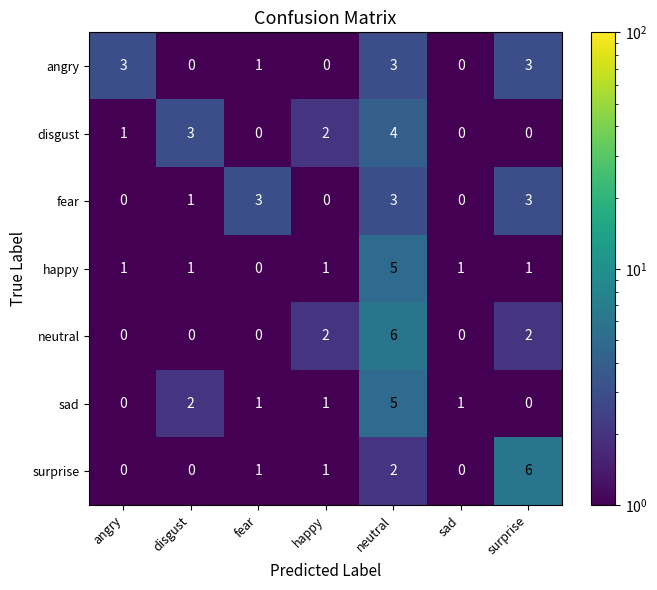

What is the difference between the highest and lowest values at surprise?

6